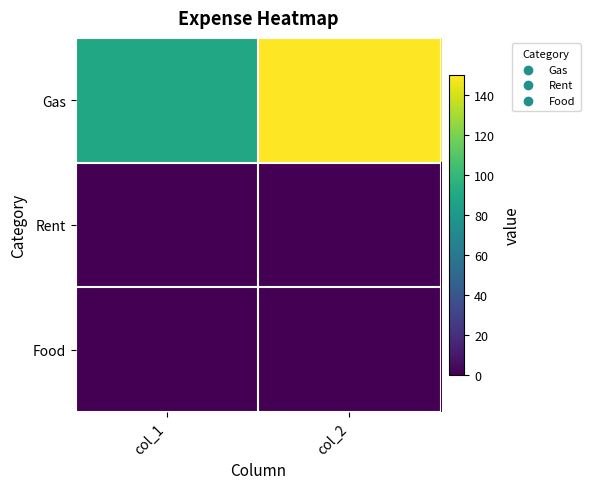

At which category does the chart reach its minimum across all series?

col_1